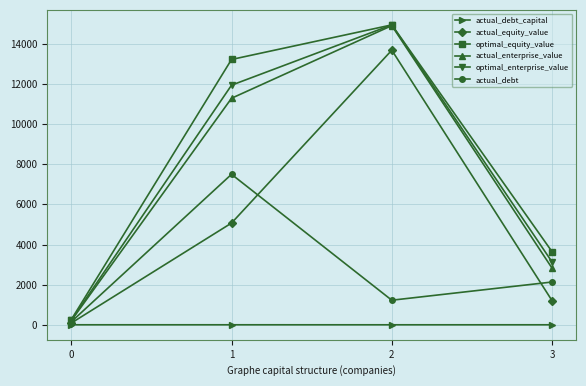

What is the difference between the highest and lowest values at 1?

13218.1